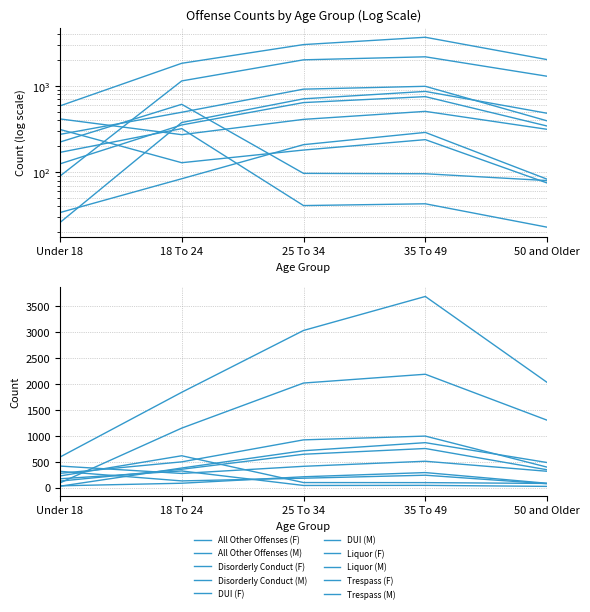

At which category is the sum across all series the highest?

35 To 49